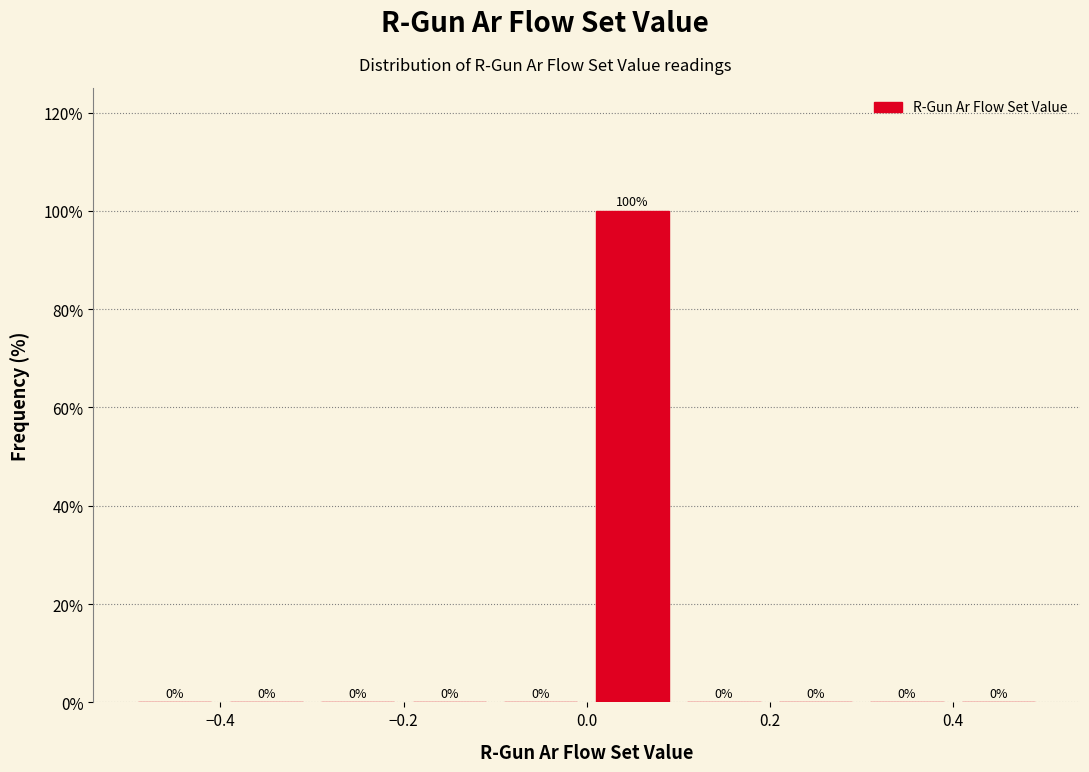

Which range on the x-axis has the tallest bar?

0.0 to 0.1